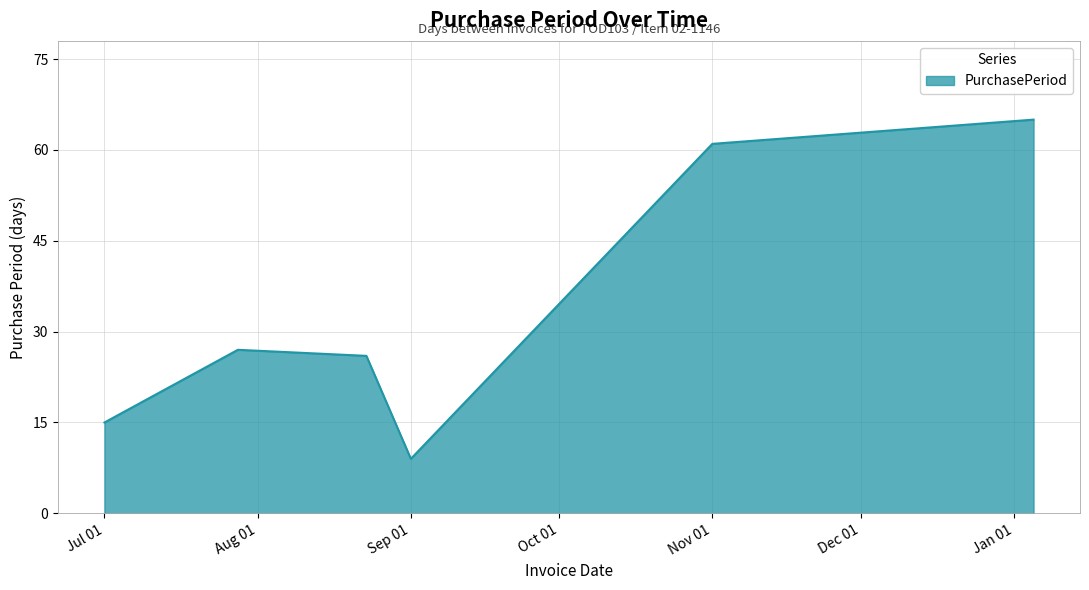

How many interior local peaks (higher than both neighbors) does the data have?

1